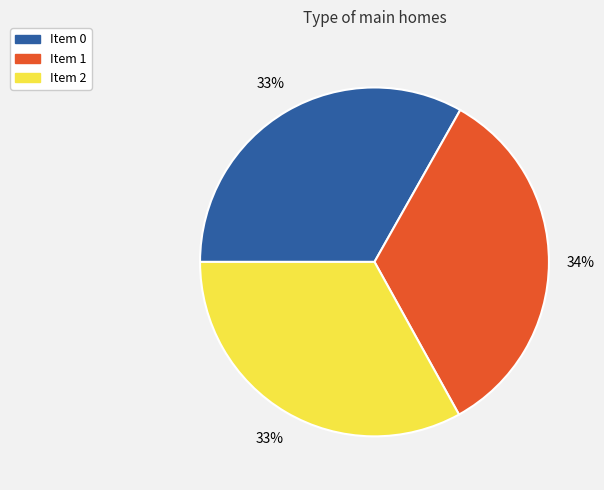

To the nearest percent, what is the average slice percentage?

33%